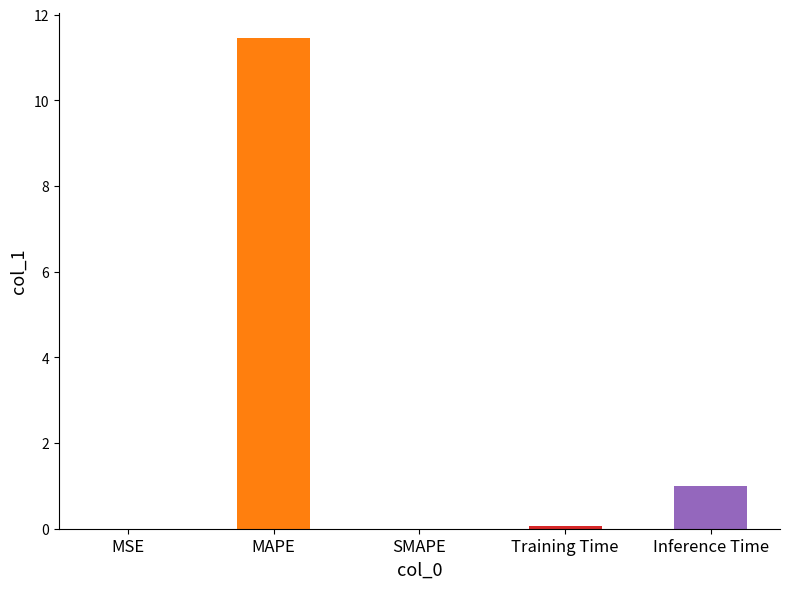

Read the value at Training Time.

0.1